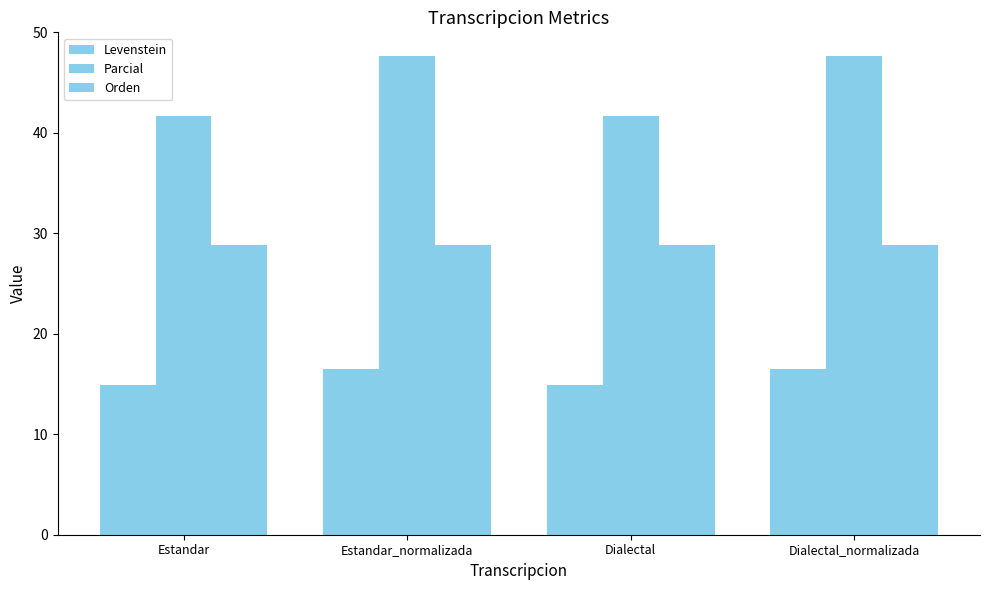

How many bars are there in total?

12